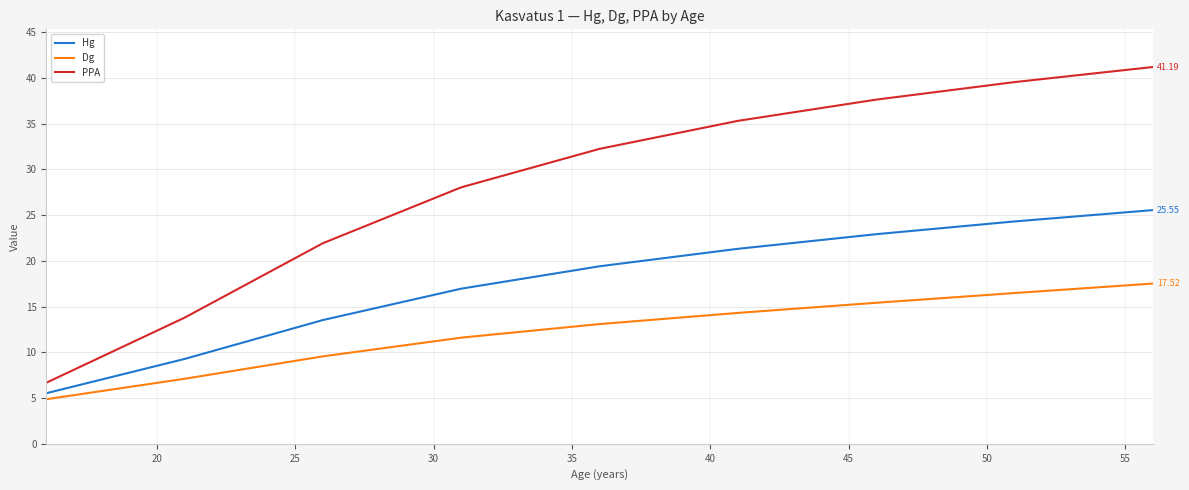

Which series has the largest total across all categories?

PPA